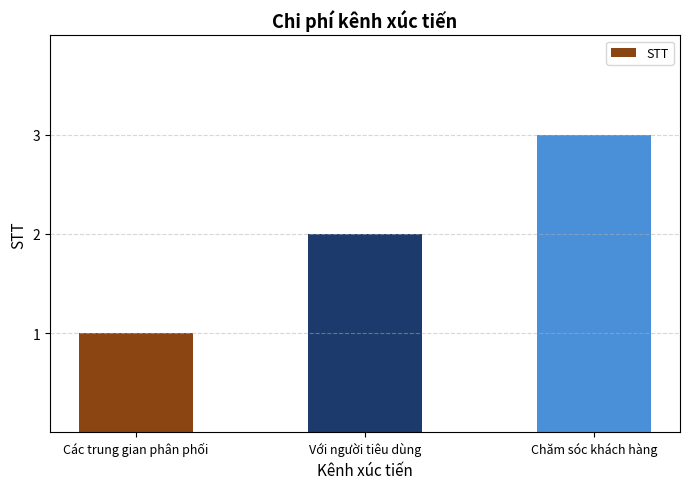

What is the approximate value at Chăm sóc khách hàng?

3